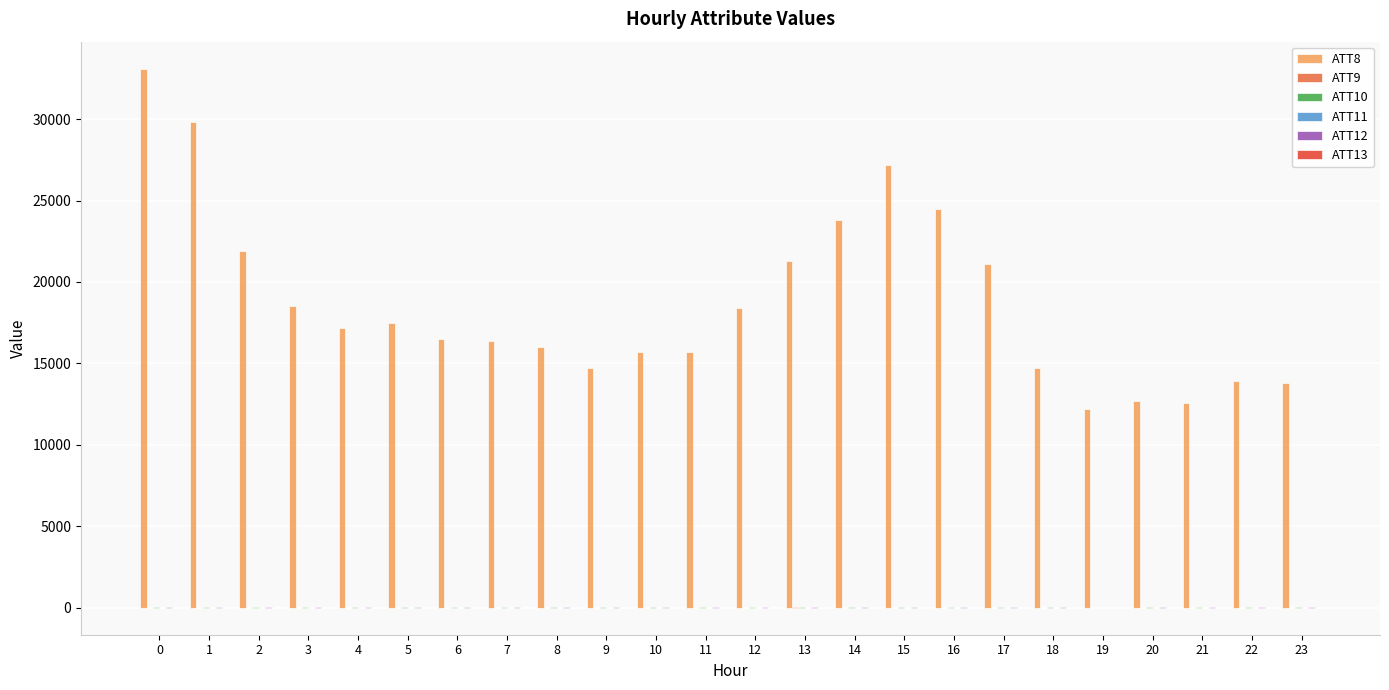

Which series has the largest total across all categories?

ATT8